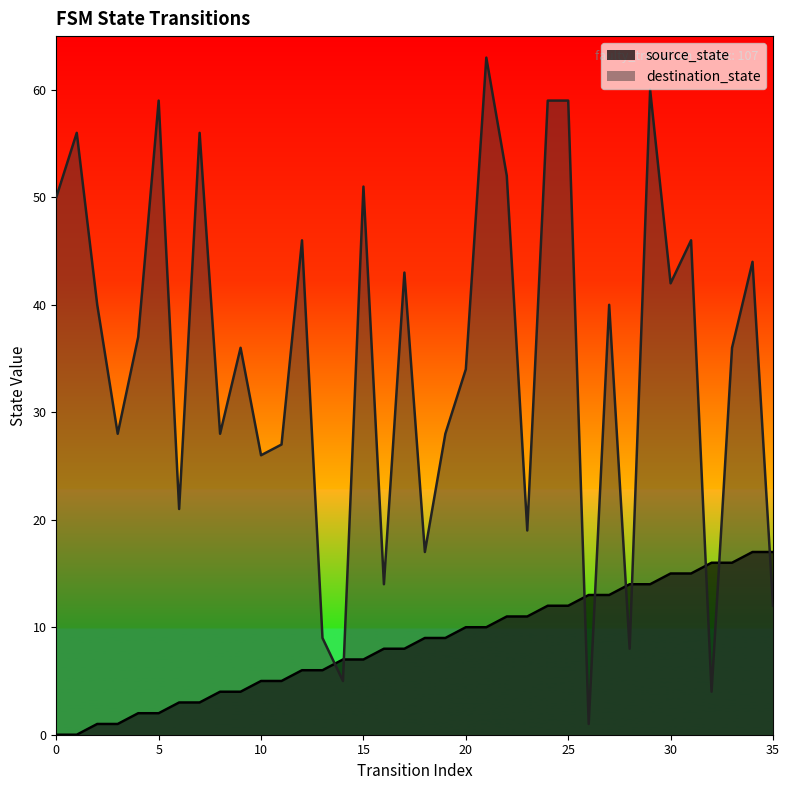

How many interior local peaks does the destination_state series have?

12